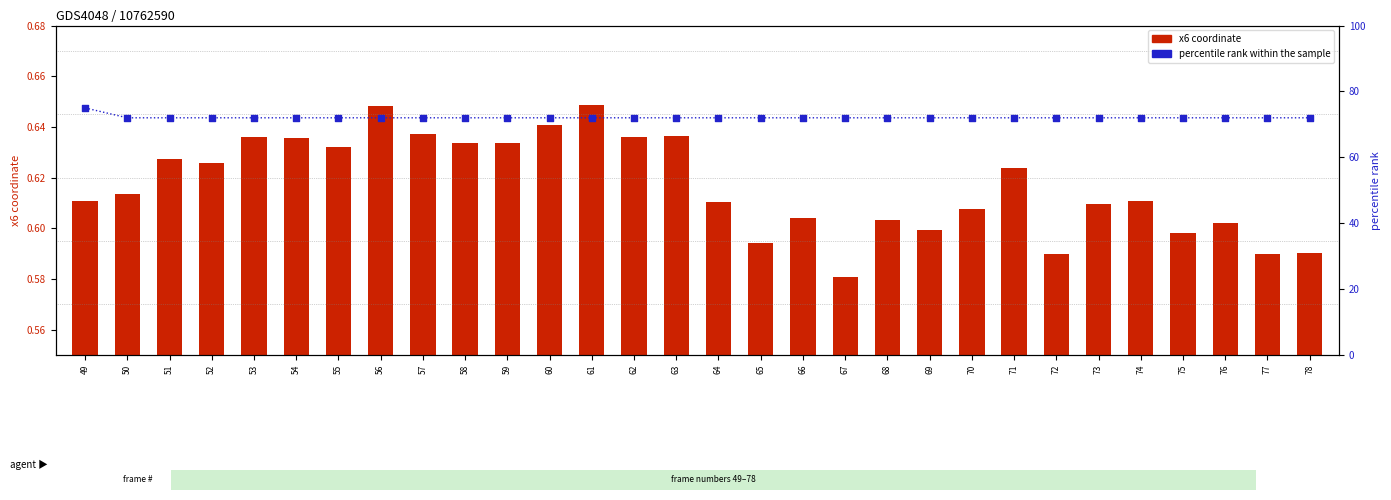

At how many categories does at least one series exceed 53?

30